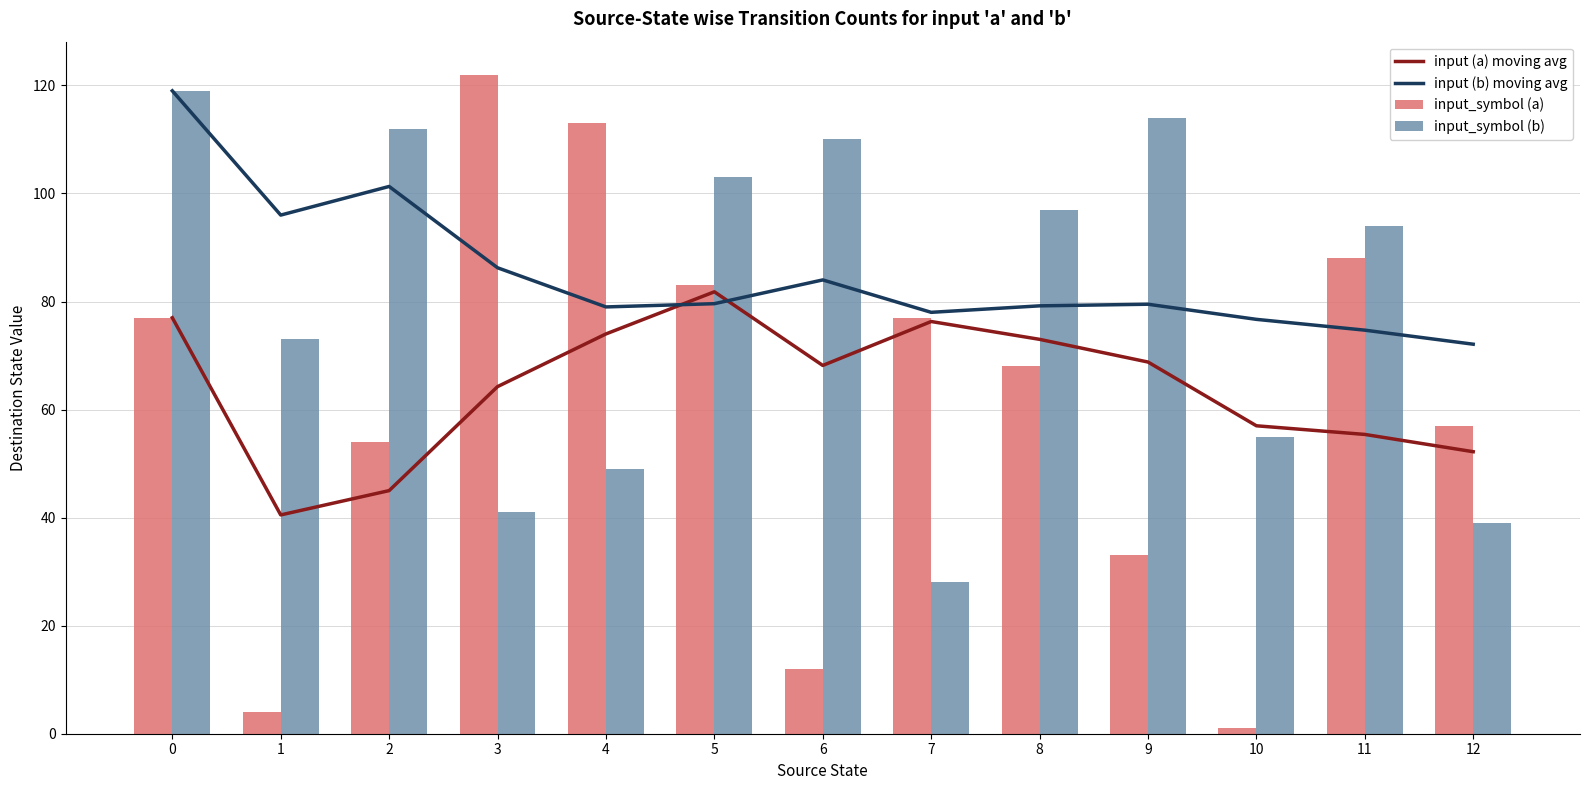

Which series has the largest range (max minus min)?

input_symbol (a)